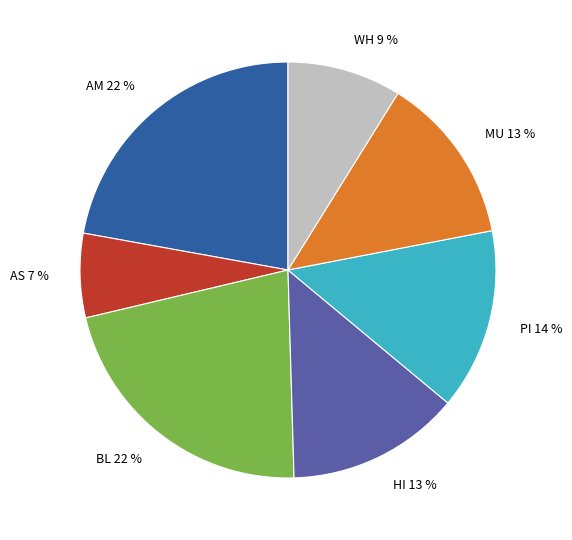

Which slice is the smallest?

AS